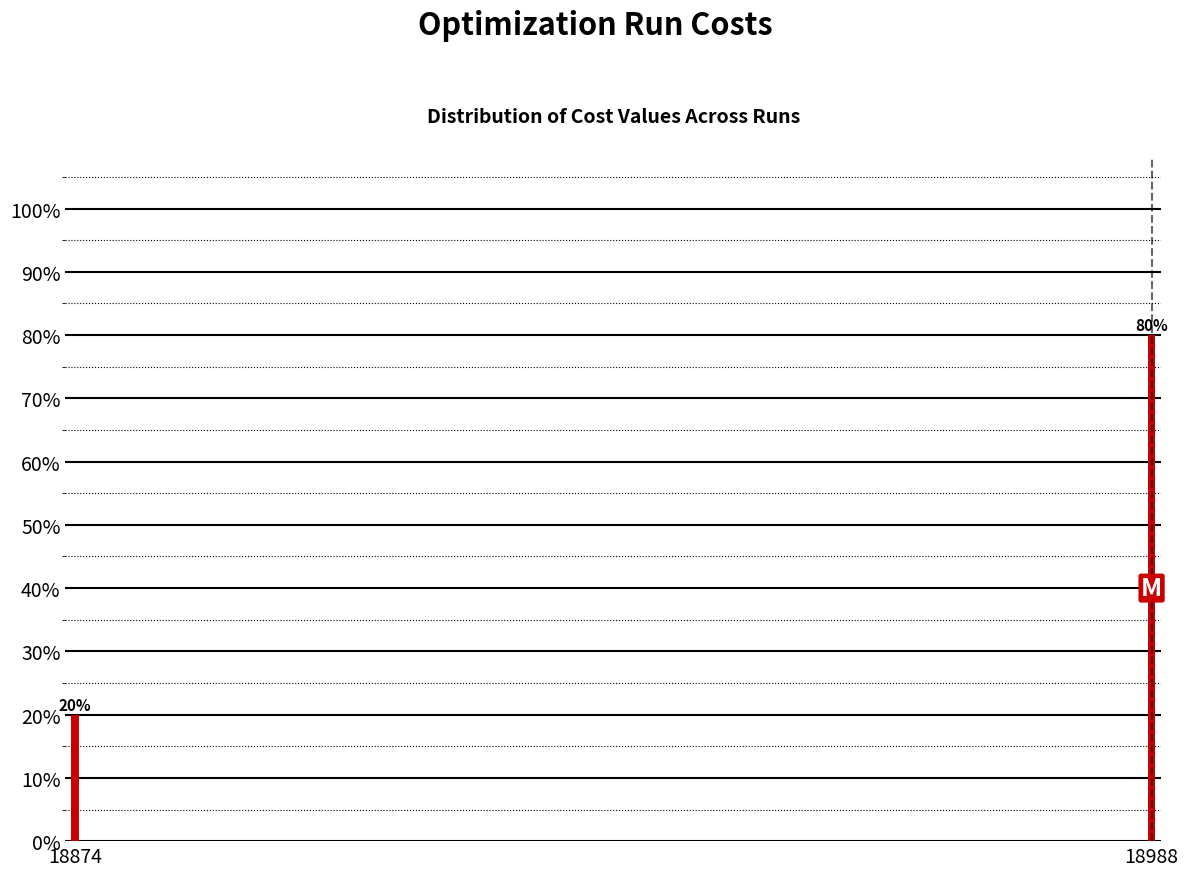

Reading left to right, what are all the values shown in this chart?

20	80